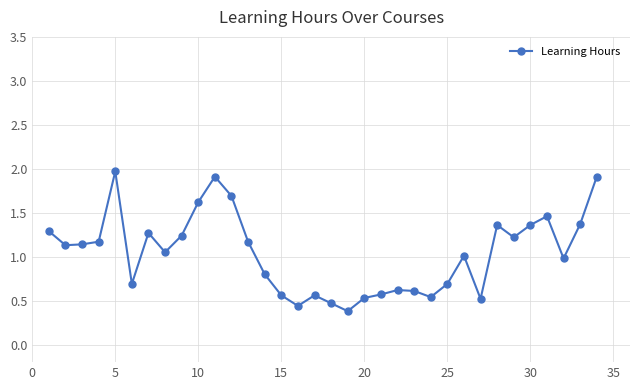

What is the greatest value displayed?

2.0